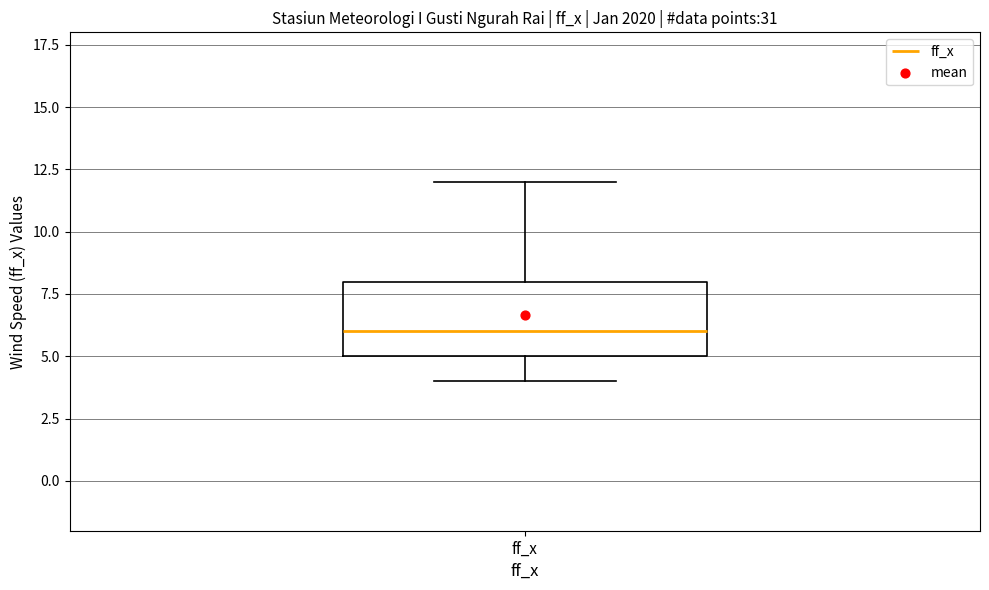

Transcribe this box plot: give where the median line is, the range the box spans, and where the two whiskers end, as read against the y-axis. The values are not printed on the chart, so give them approximately, as read against the axis.

median 6, box 5 to 8, whiskers 4 to 12